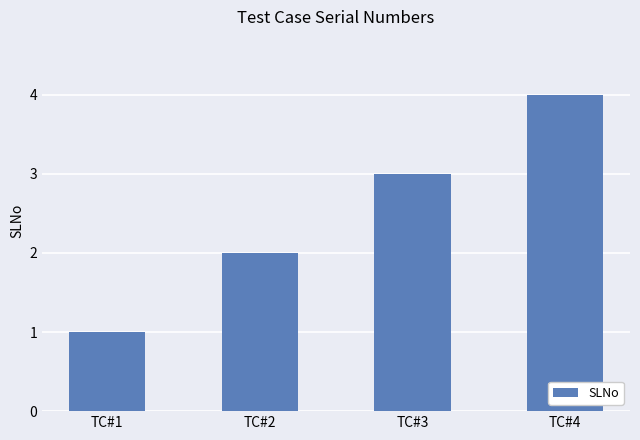

At which label is the value closest to 2?

TC#2